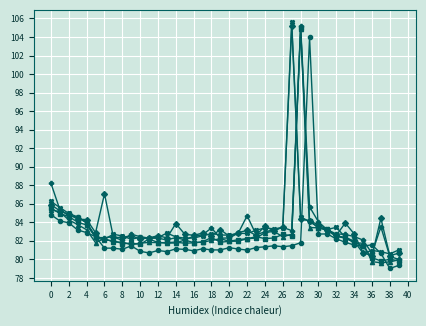

What is the maximum value shown in the chart?

105.6